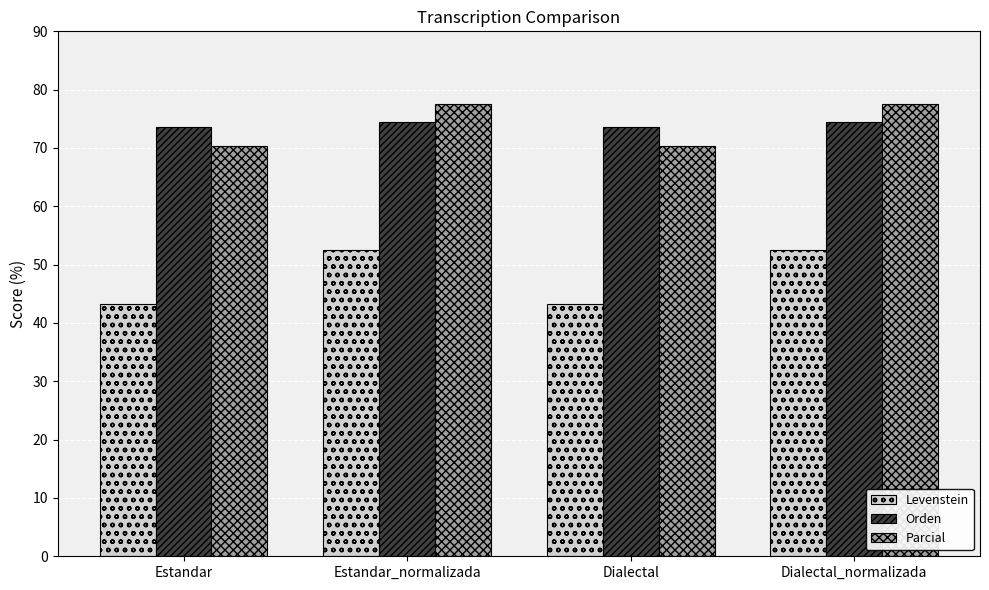

What is the label of the 2nd bar from the left?

Estandar_normalizada